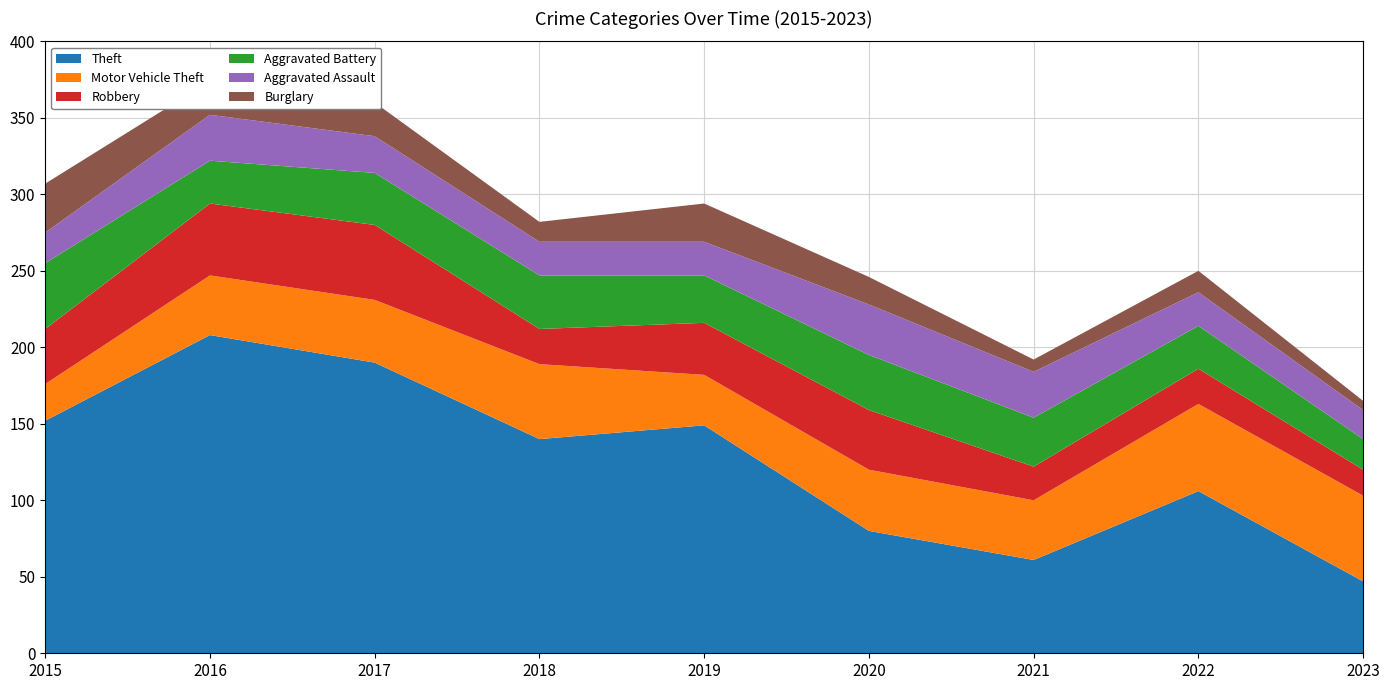

Reading left to right, transcribe all the data shown in this chart.

Theft: 152	208	190	140	149	80	61	106	47
Motor Vehicle Theft: 24	39	41	49	33	40	39	57	56
Robbery: 36	47	49	23	34	39	22	23	17
Aggravated Battery: 43	28	34	35	31	36	32	28	20
Aggravated Assault: 20	30	24	22	22	33	30	22	19
Burglary: 32	22	22	13	25	18	8	14	6